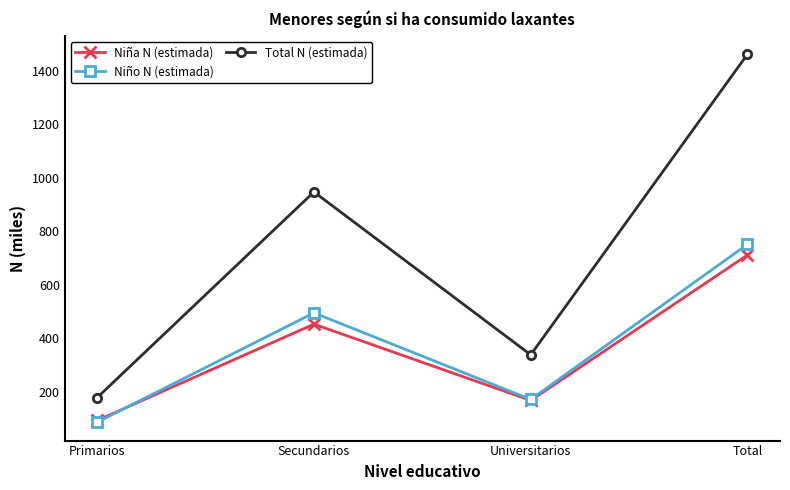

What is the value of the Total N (estimada) point at the 2nd from the left?

946.7